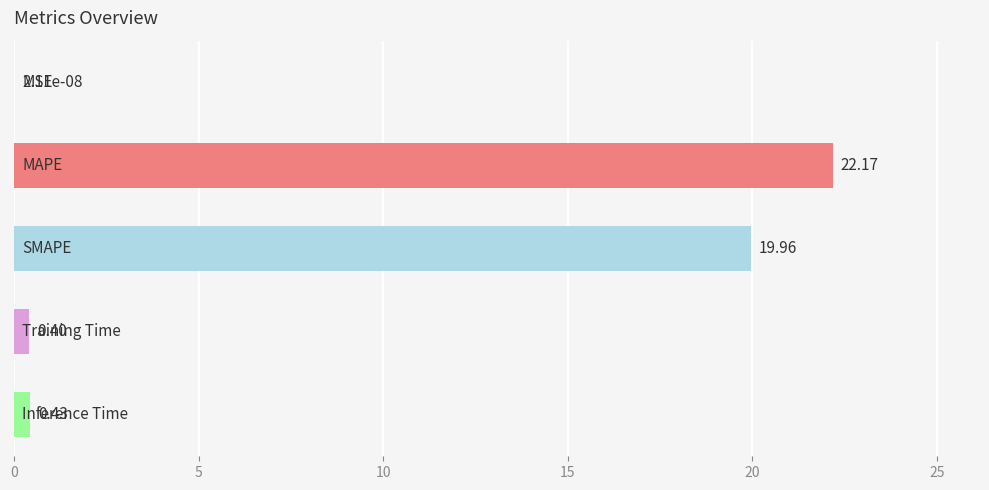

Are the bars horizontal?

Yes